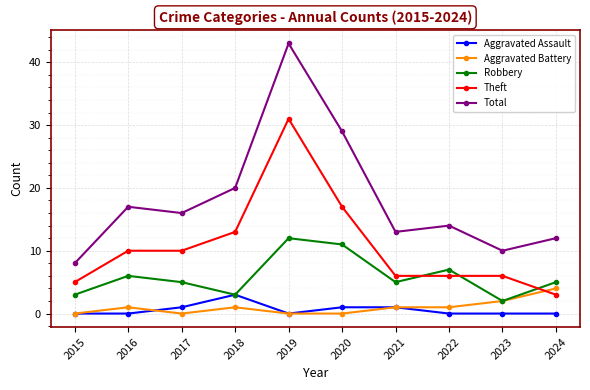

Reading right to left, transcribe all the data shown in this chart.

Aggravated Assault: 0	0	0	1	1	0	3	1	0	0
Aggravated Battery: 4	2	1	1	0	0	1	0	1	0
Robbery: 5	2	7	5	11	12	3	5	6	3
Theft: 3	6	6	6	17	31	13	10	10	5
Total: 12	10	14	13	29	43	20	16	17	8